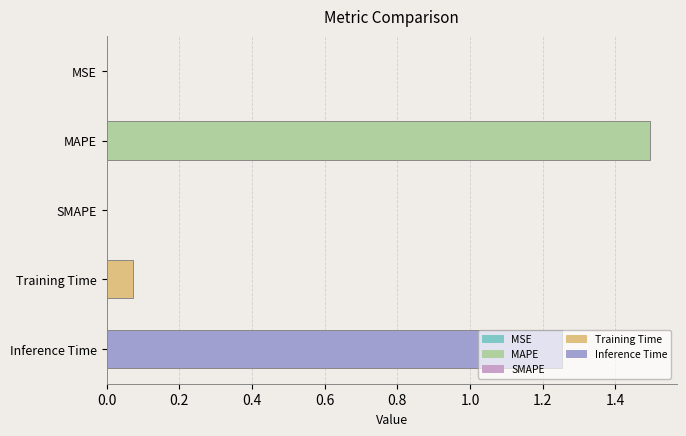

What is the change in value from Training Time to Inference Time?

+1.2